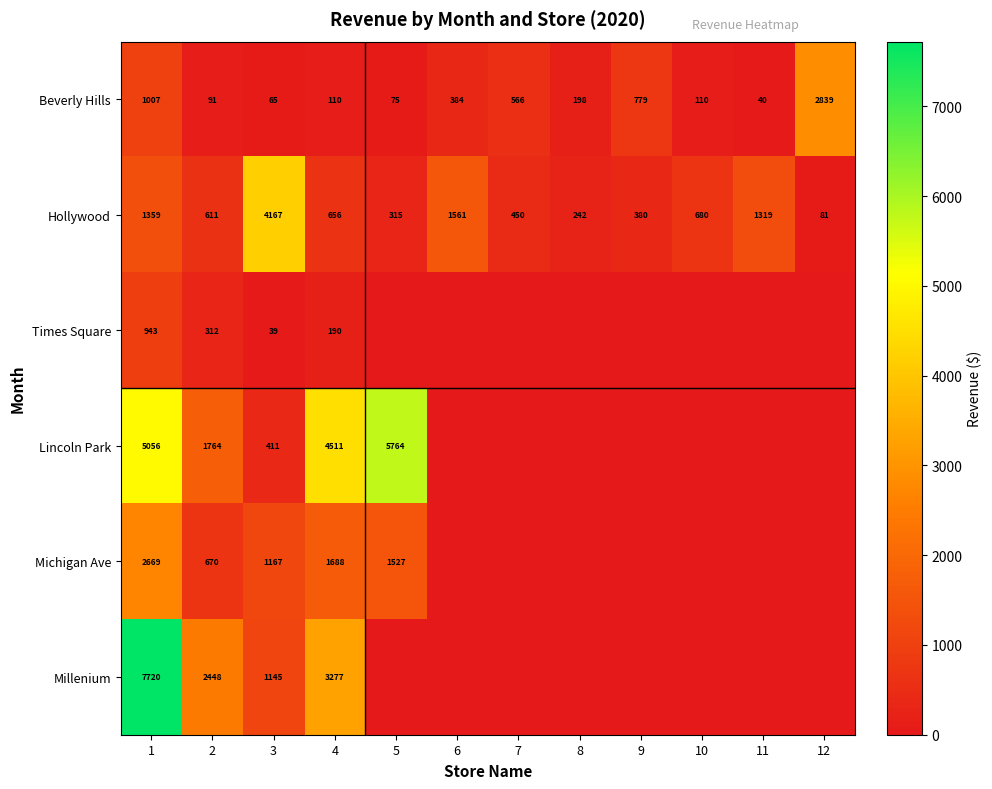

What is the difference between the highest and lowest values at 2?

2357